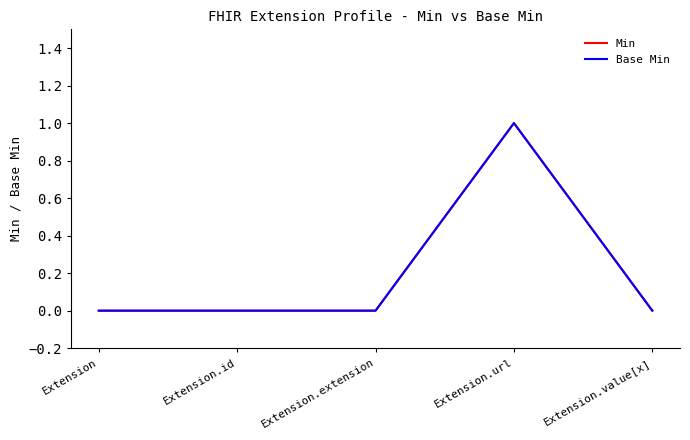

Rank the series by their maximum value, from lowest to highest.

Min, Base Min